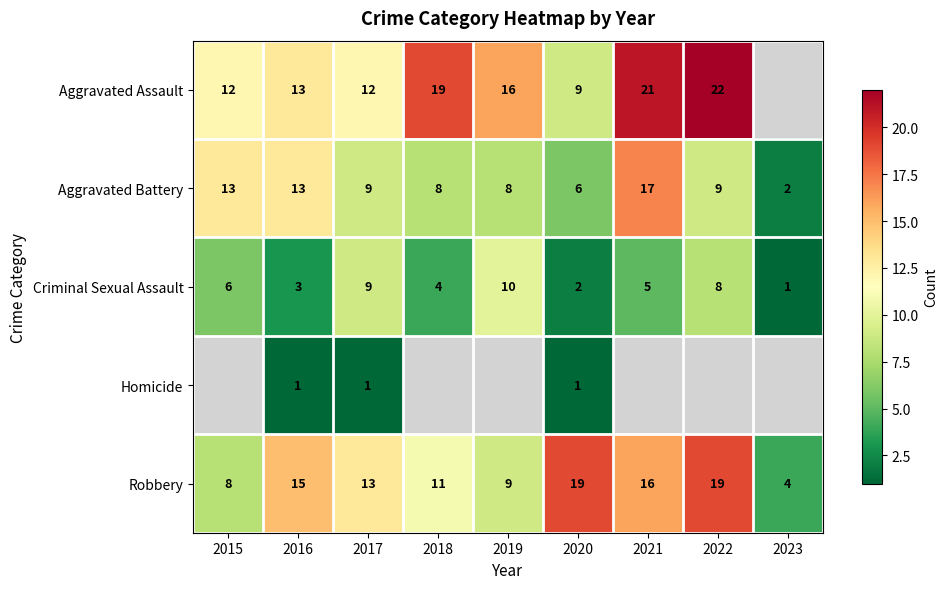

Which category has the lowest value in the Aggravated Battery series?

2023